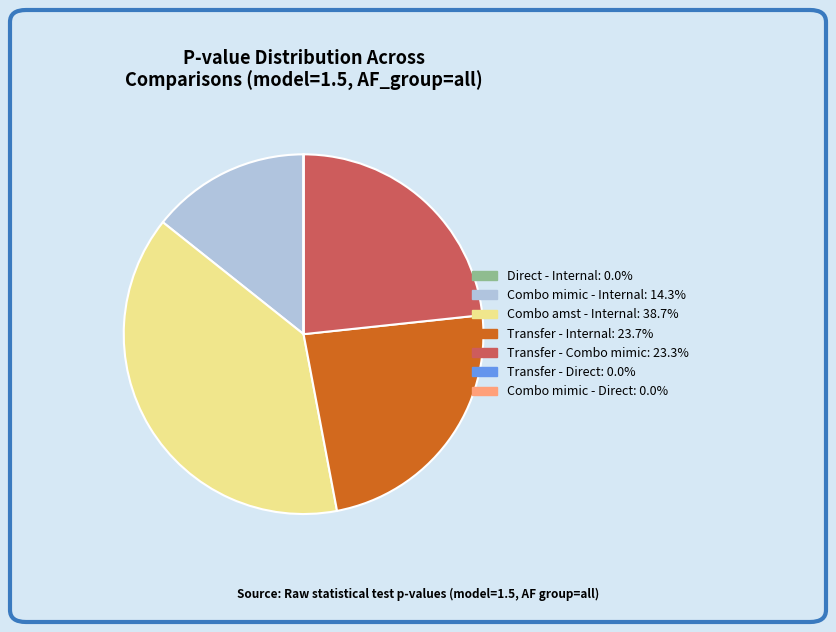

Do Combo mimic - Internal and Combo amst - Internal together represent more than half of the pie?

Yes